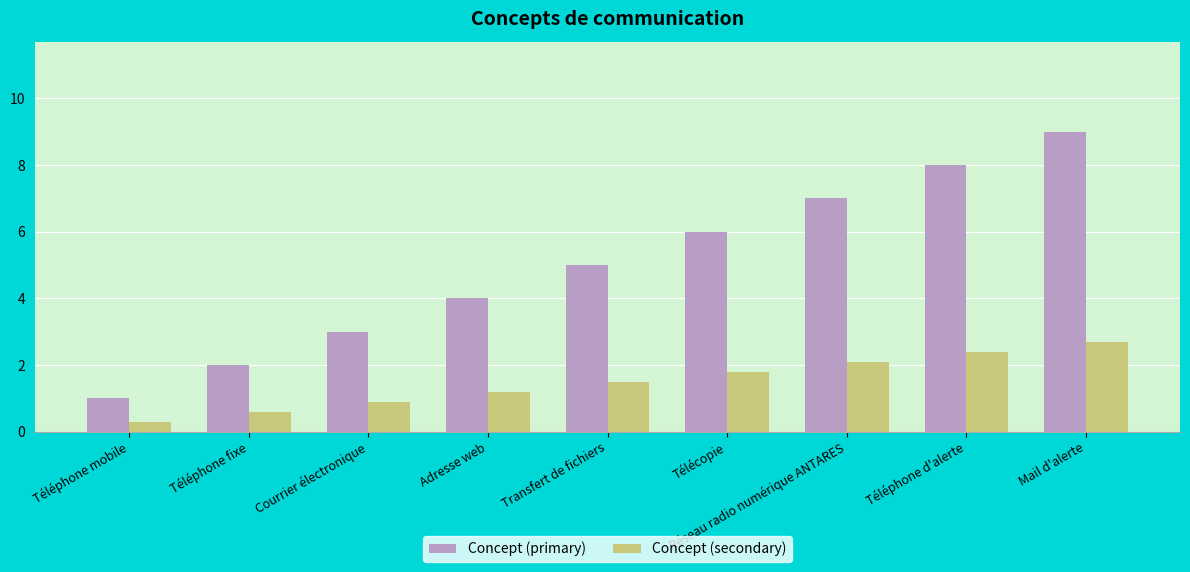

Is the value of Concept (secondary) at Télécopie greater than the value of Concept (primary) at Courrier électronique?

No